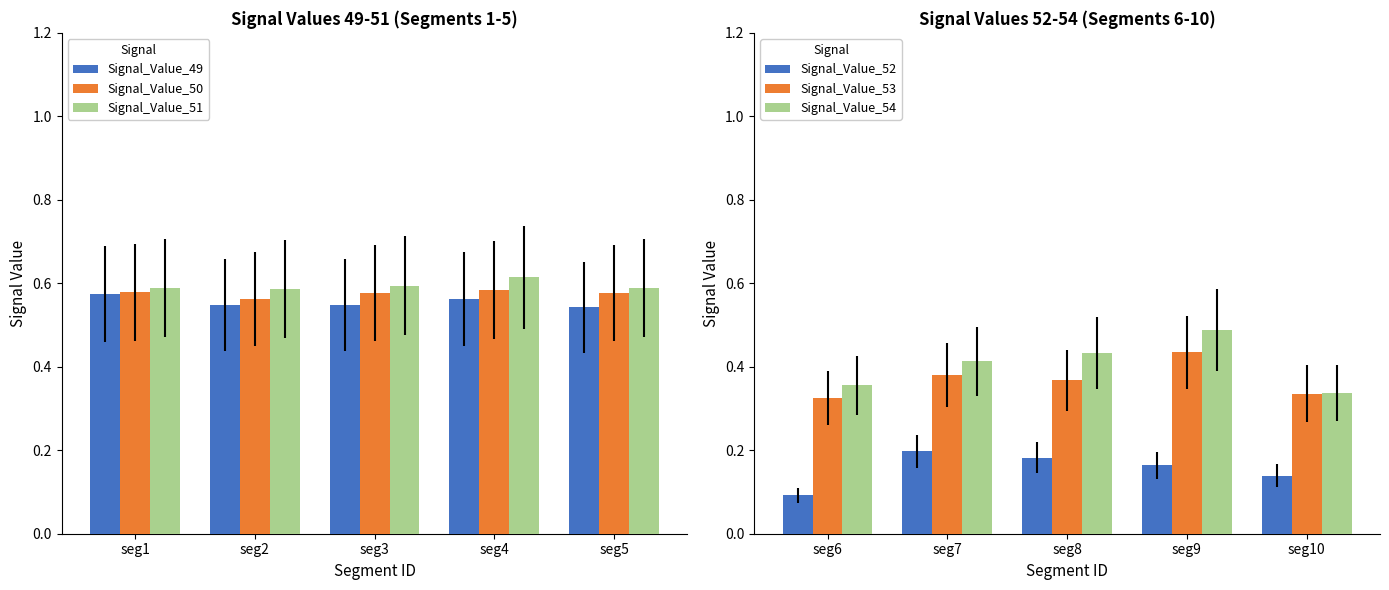

Reading right to left, what are all the values shown in this chart?

Signal_Value_49: 0.5	0.6	0.5	0.5	0.6
Signal_Value_50: 0.6	0.6	0.6	0.6	0.6
Signal_Value_51: 0.6	0.6	0.6	0.6	0.6
Signal_Value_52: 0.1	0.2	0.2	0.2	0.1
Signal_Value_53: 0.3	0.4	0.4	0.4	0.3
Signal_Value_54: 0.3	0.5	0.4	0.4	0.4